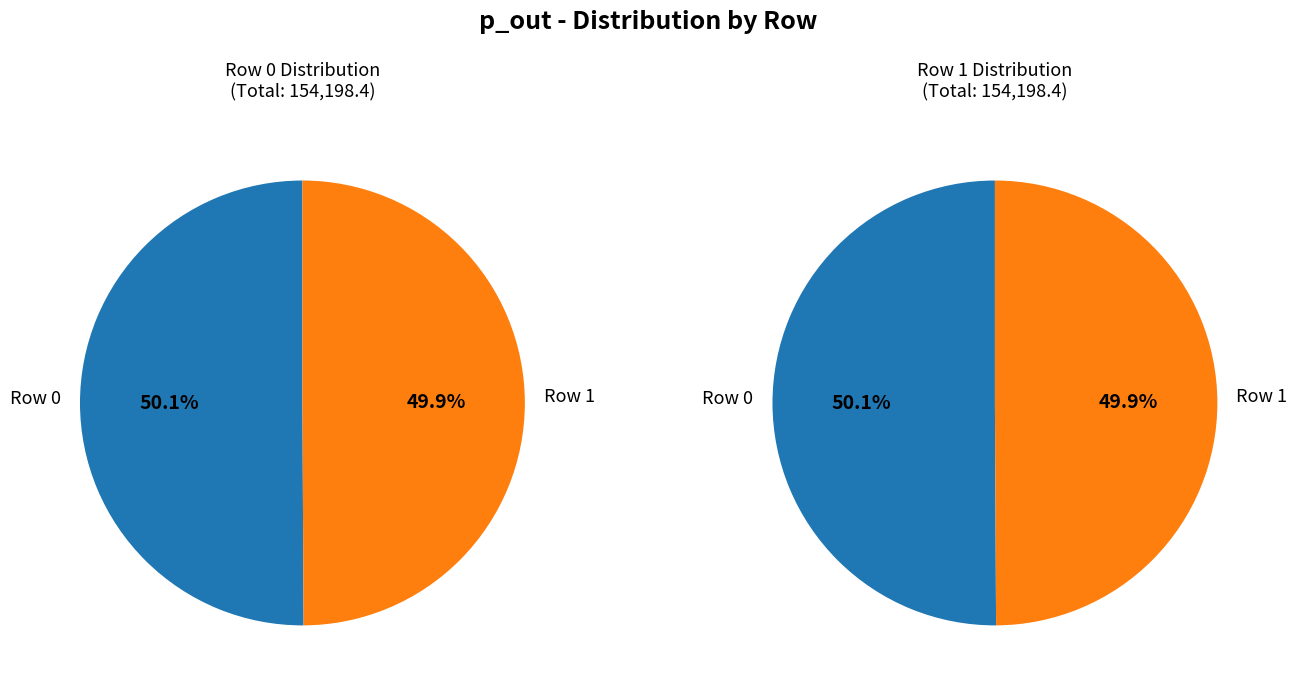

Combined, what portion of the pie is 0 and 1?

100.0%